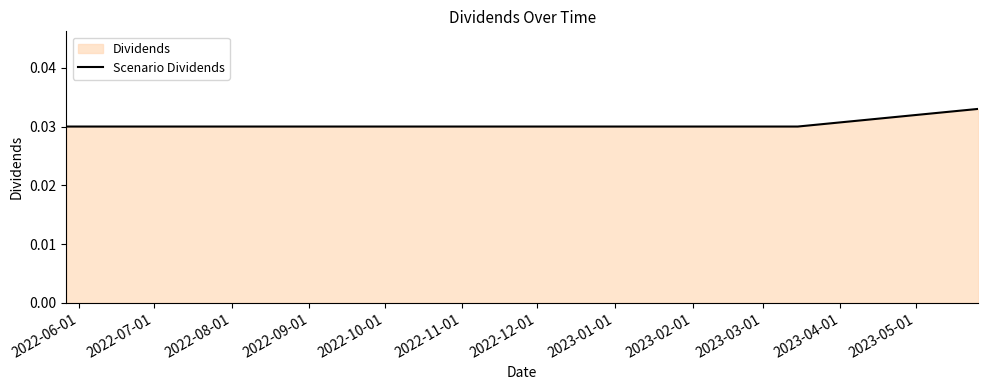

True or false: the data has more than 2 interior local peaks.

False